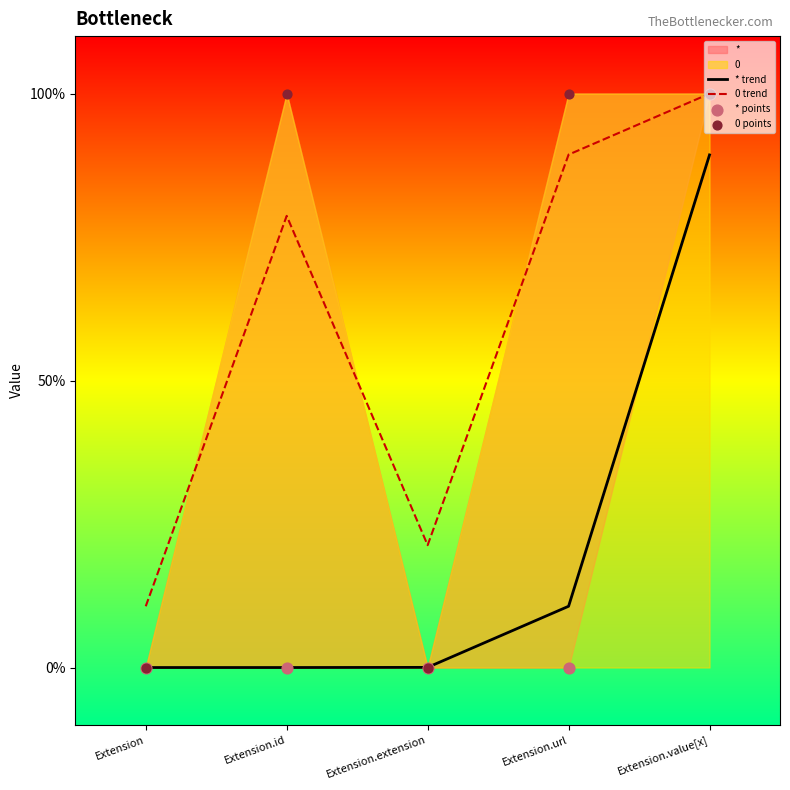

Which series has the largest Y range (max minus min)?

* points